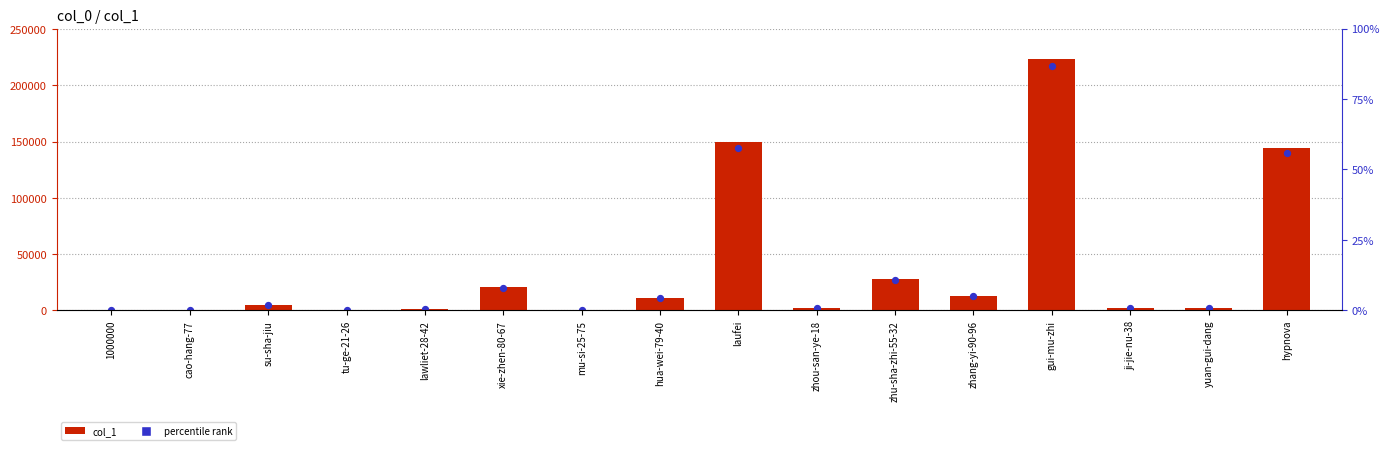

Which has a higher value, su-sha-jiu or laufei?

laufei